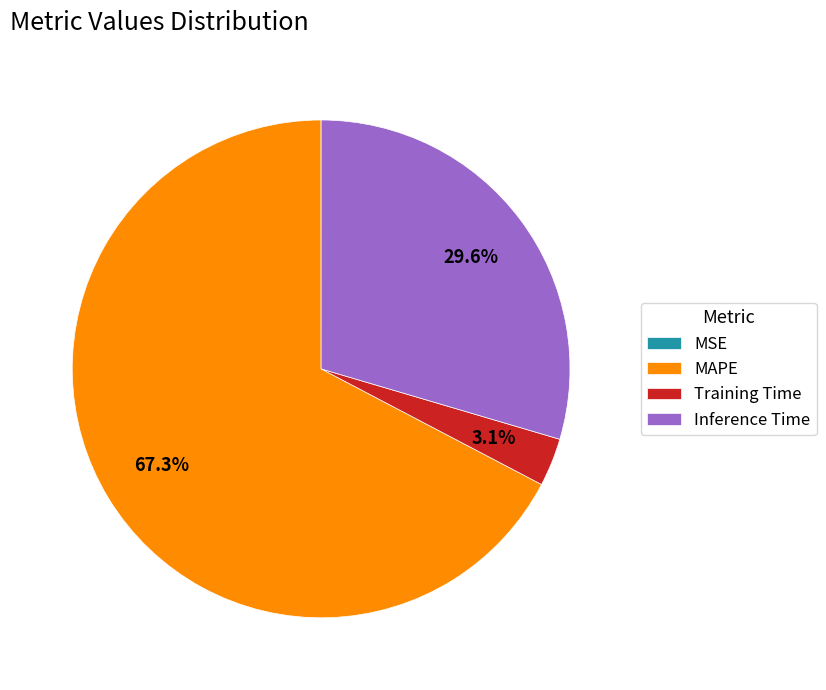

What is the ratio of the value at Inference Time to the value at Training Time?

9.5